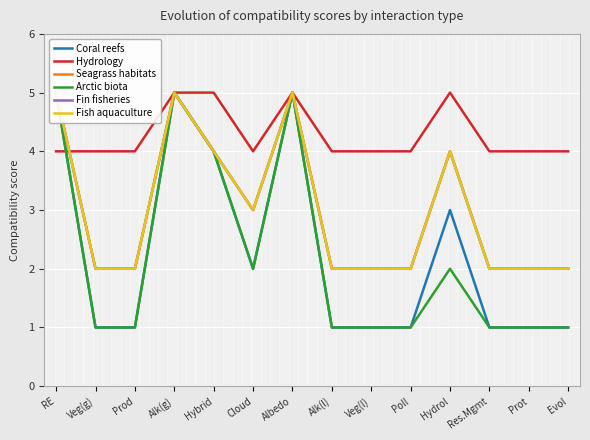

True or false: Fish aquaculture and Coral reefs intersect in this chart.

False